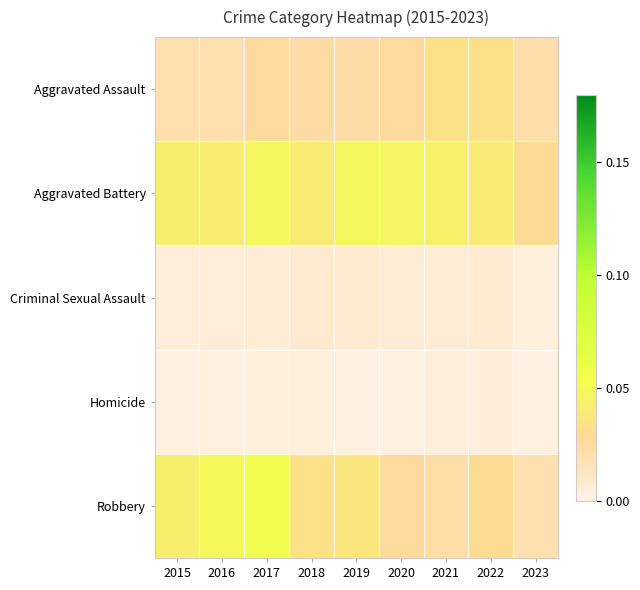

How many series are shown in this chart?

5